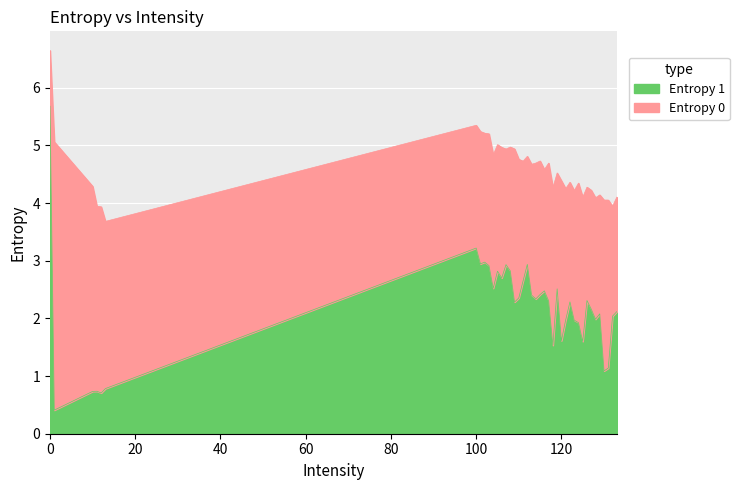

How many interior local peaks does the Entropy 1 series have?

11